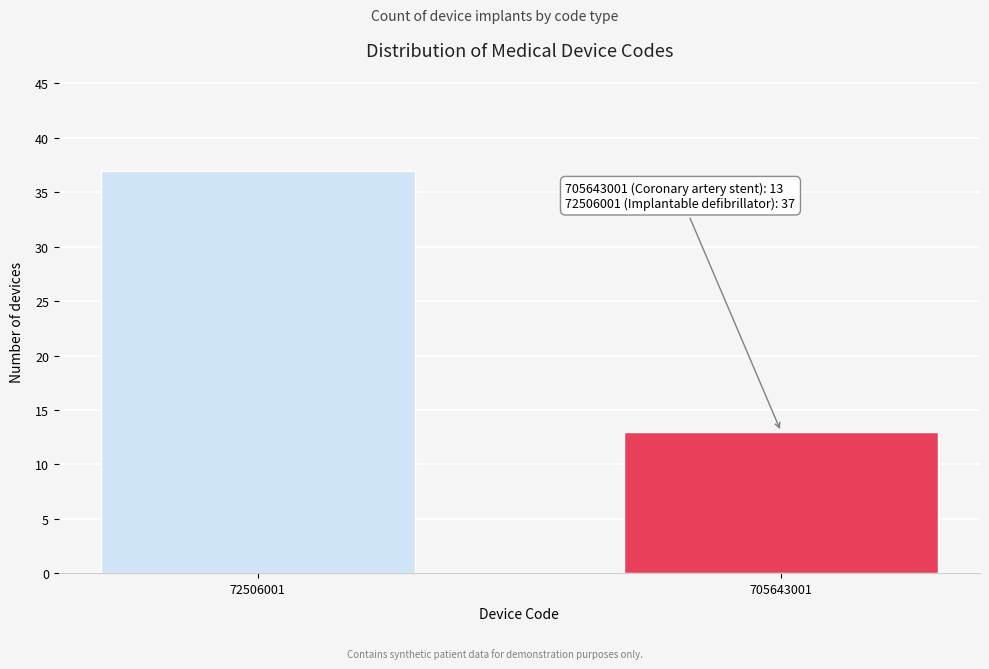

Reading right to left, transcribe all the data shown in this chart.

705643001=13	72506001=37